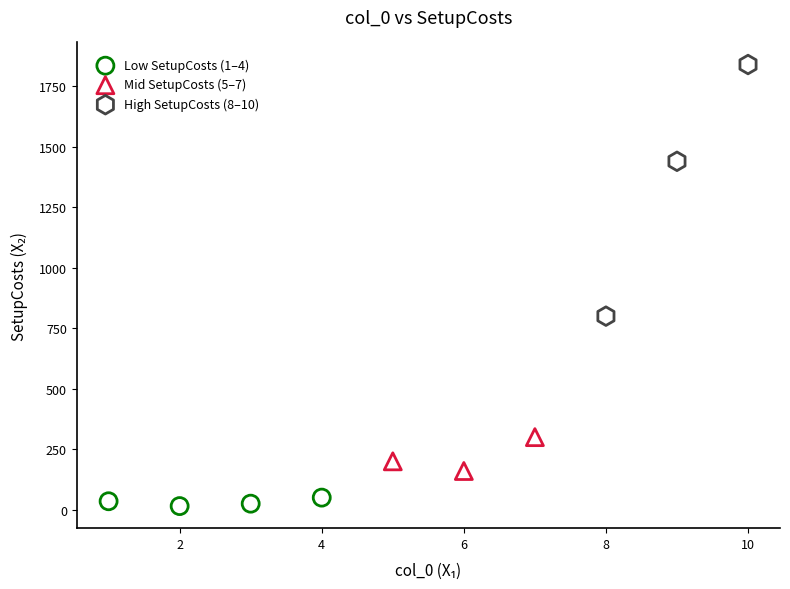

What are all the series names shown in the legend?

Low SetupCosts (1–4), Mid SetupCosts (5–7), High SetupCosts (8–10)